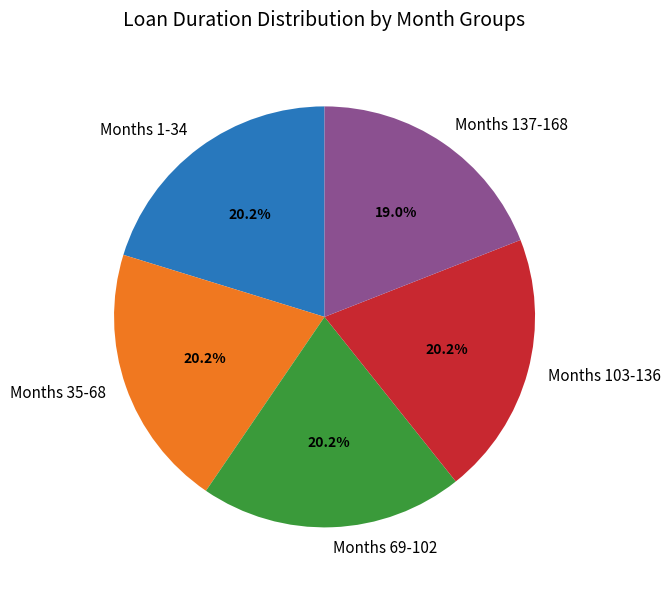

Does Months 35-68 represent more than half of the total?

No